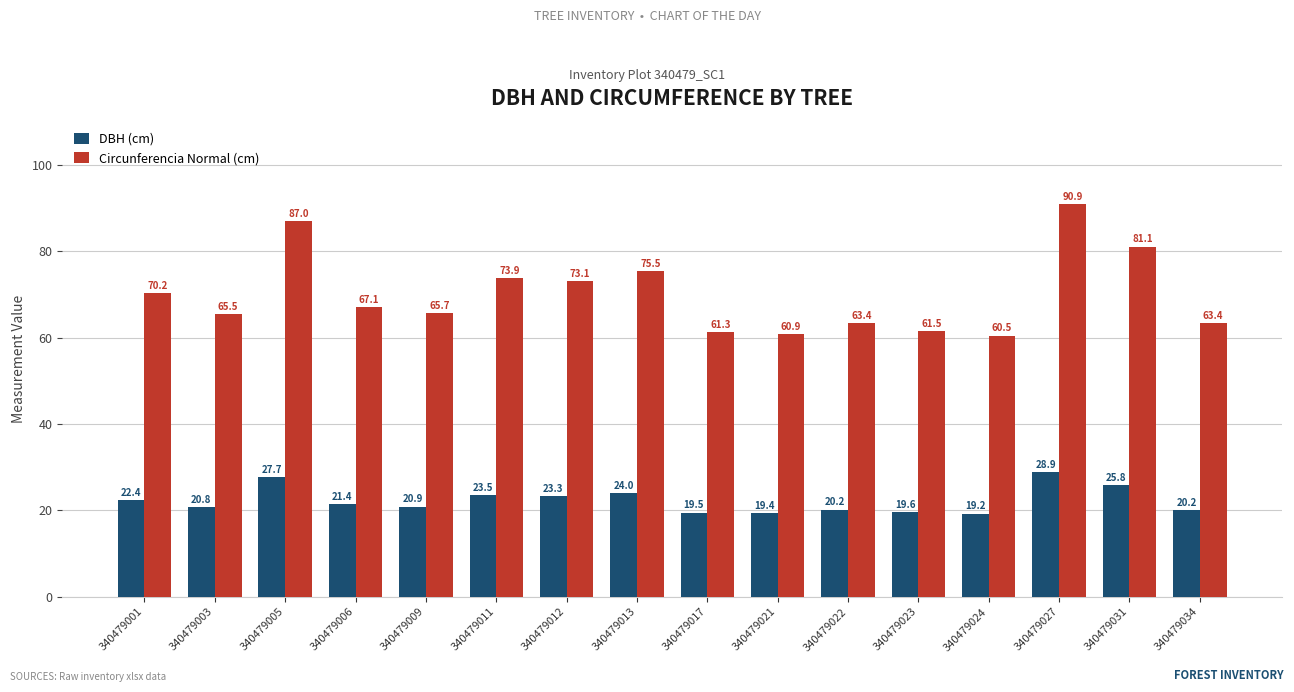

What is the total value across all series at 340479034?

83.5